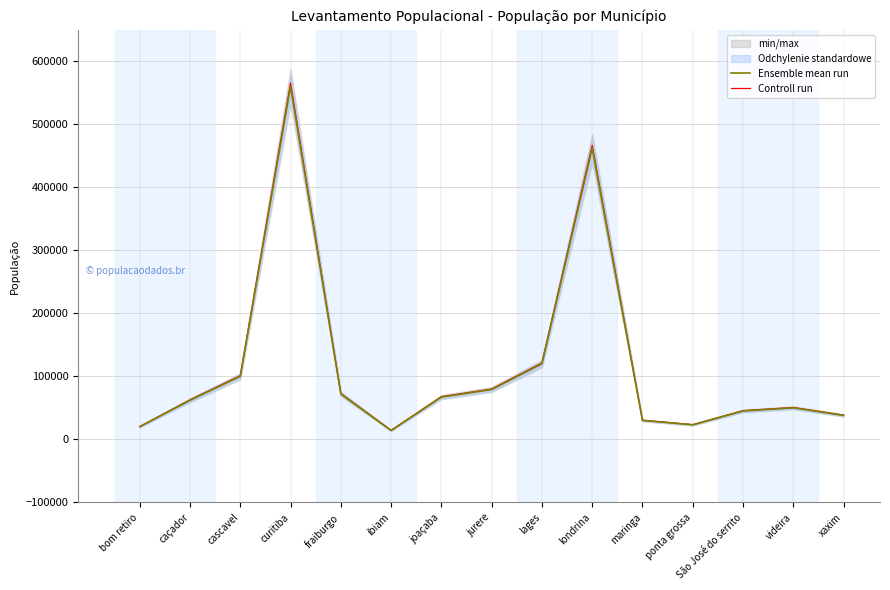

How many values in the Controll run series are below 62620?

7